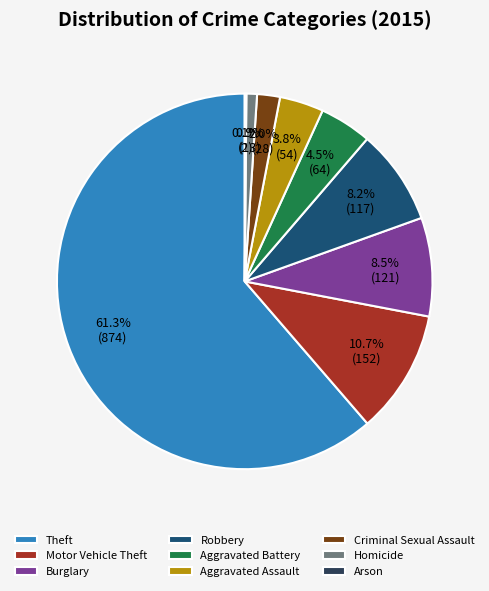

Approximately how many times larger is the value at Aggravated Assault compared to Burglary?

0.4